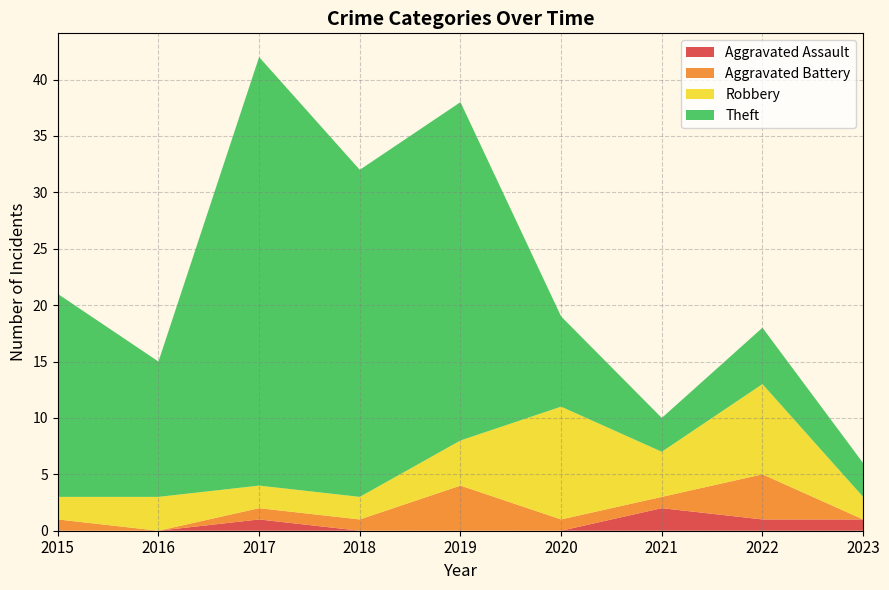

Reading right to left, extract all data points from this chart.

Aggravated Assault: 1	1	2	0	0	0	1	0	0
Aggravated Battery: 0	4	1	1	4	1	1	0	1
Robbery: 2	8	4	10	4	2	2	3	2
Theft: 3	5	3	8	30	29	38	12	18